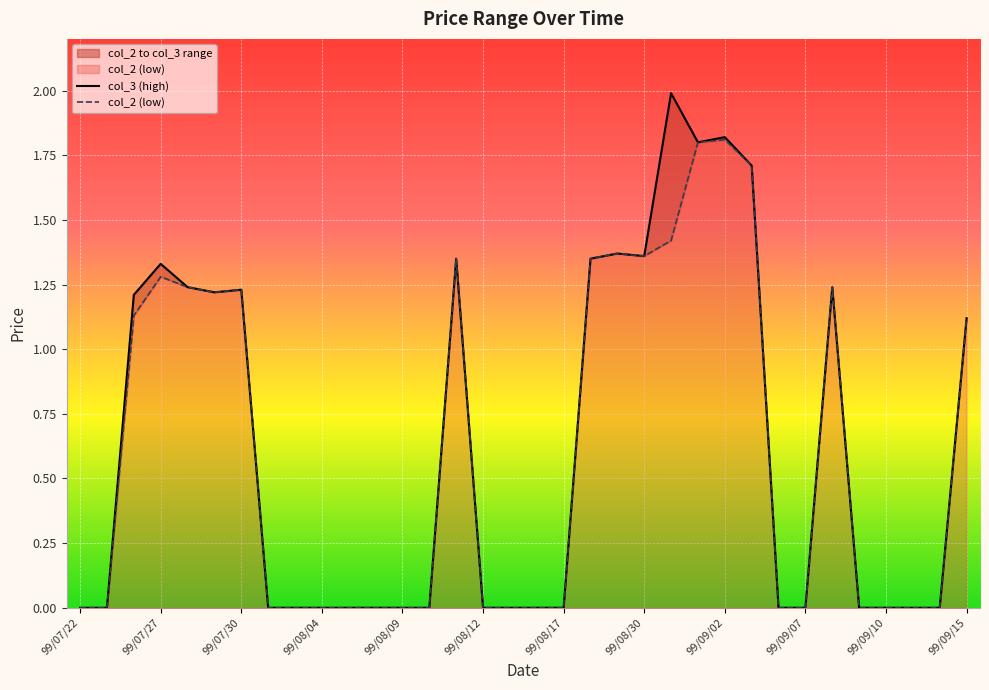

Read the col_2 value at 99/09/02.

1.8